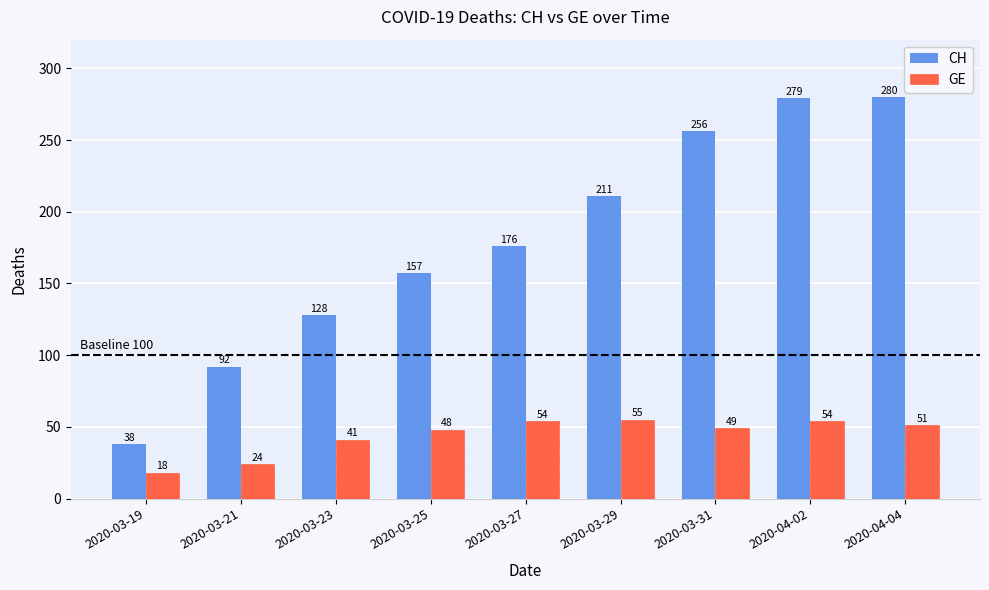

What is the average value of the CH series?

180